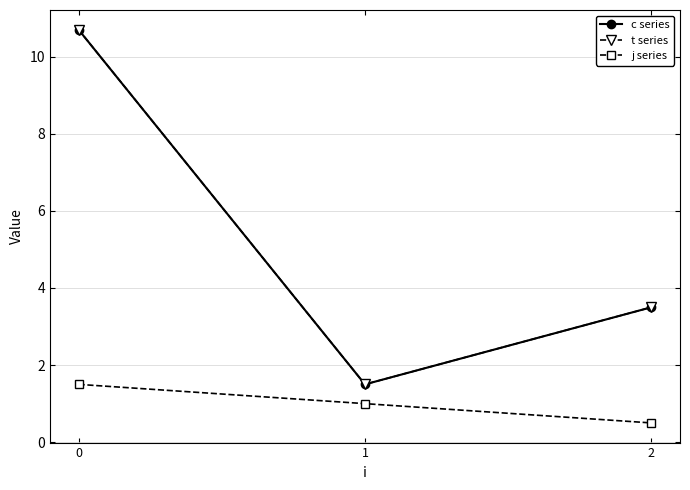

Is this an area chart (filled region under the line)?

No